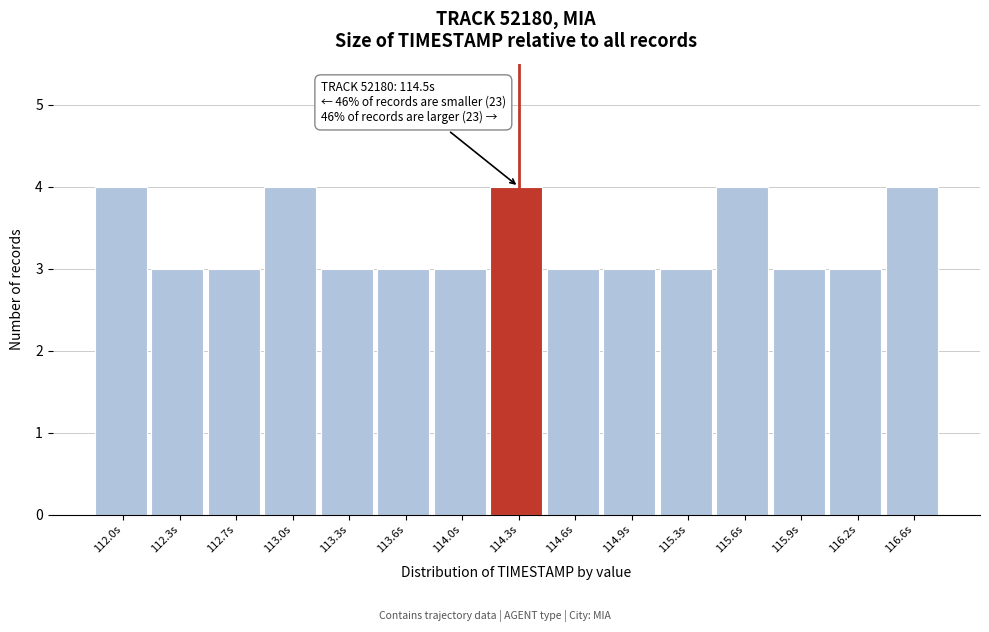

Reading right to left, what are all the values shown in this chart?

4	3	3	4	3	3	3	4	3	3	3	4	3	3	4